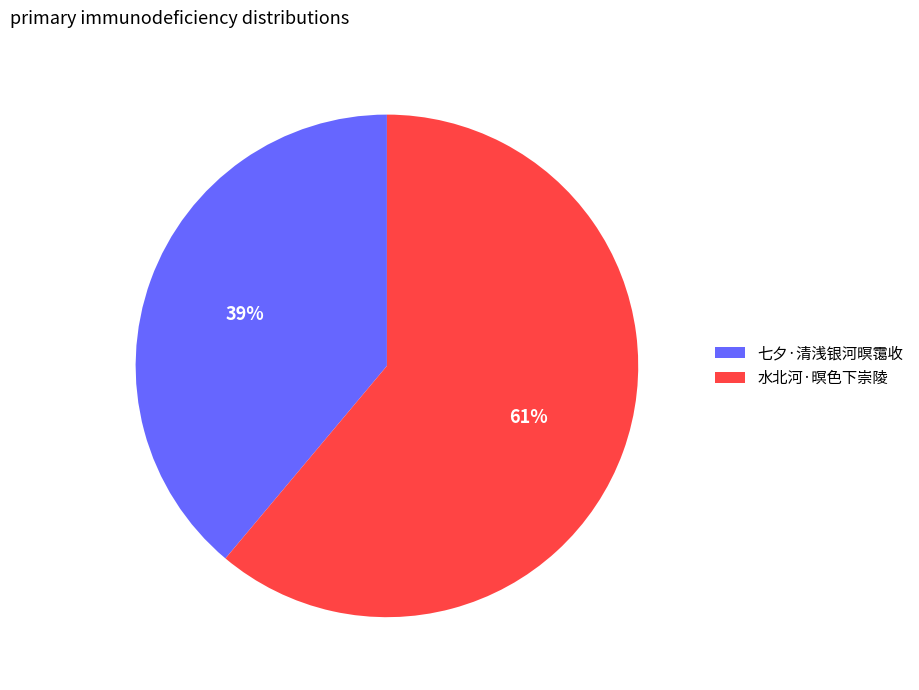

Is it true that 七夕·清浅银河暝霭收 is 39% of the pie?

True